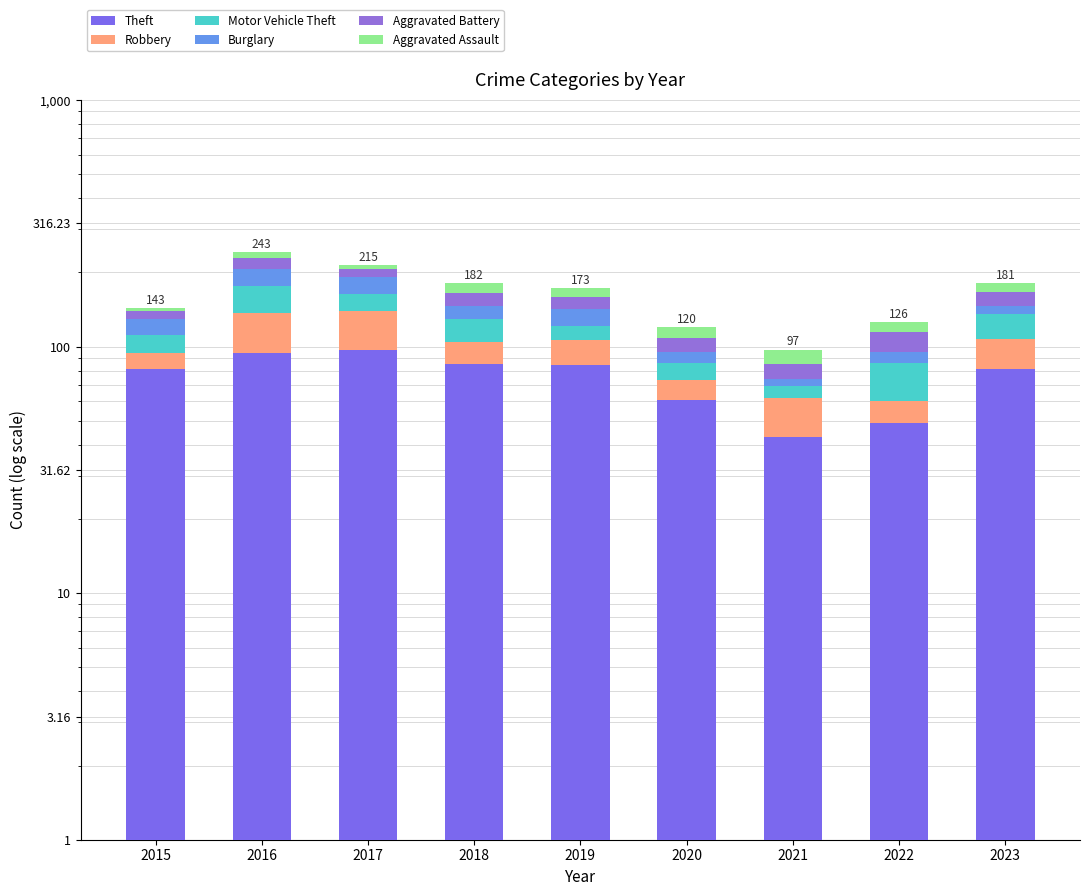

At which label is Aggravated Assault closest to 10?

2022